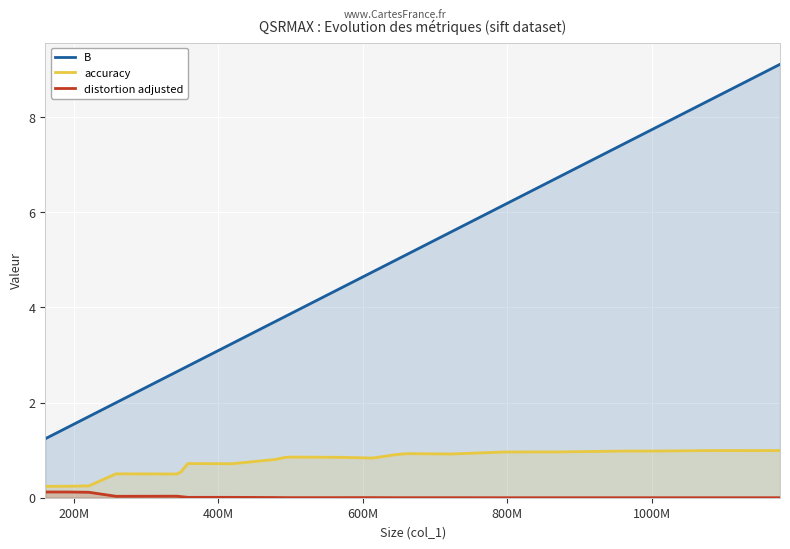

Rank the series by their maximum value, from lowest to highest.

distortion adjusted, accuracy, B